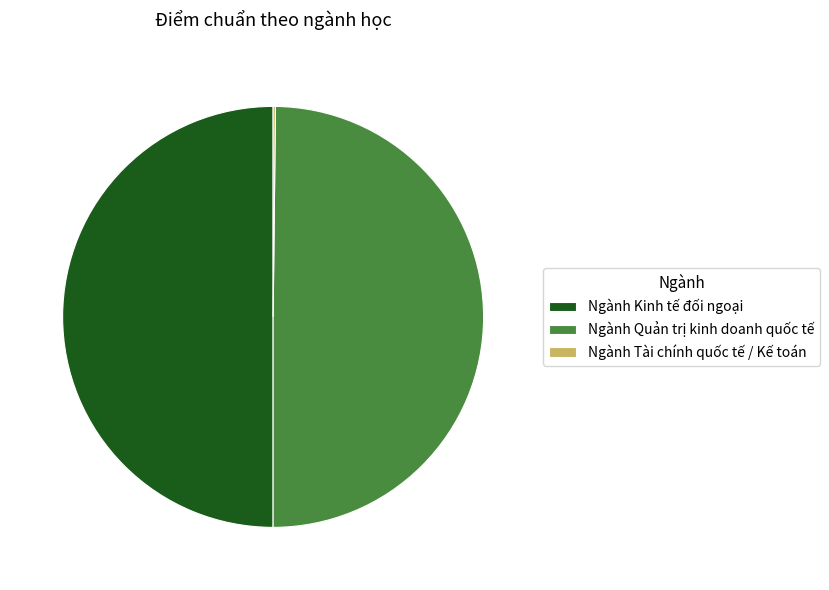

Approximately how many times larger is the value at Ngành Quản trị kinh doanh quốc tế compared to Ngành Kinh tế đối ngoại?

1.0